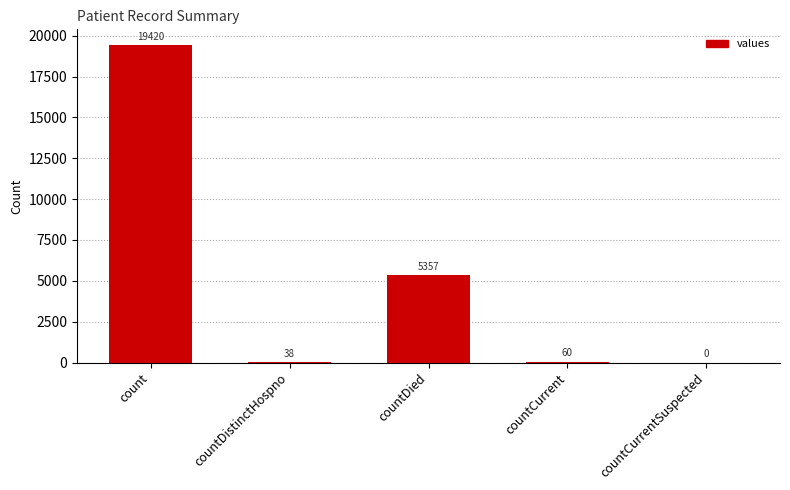

Where is the data nearest to the value 9710?

countDied